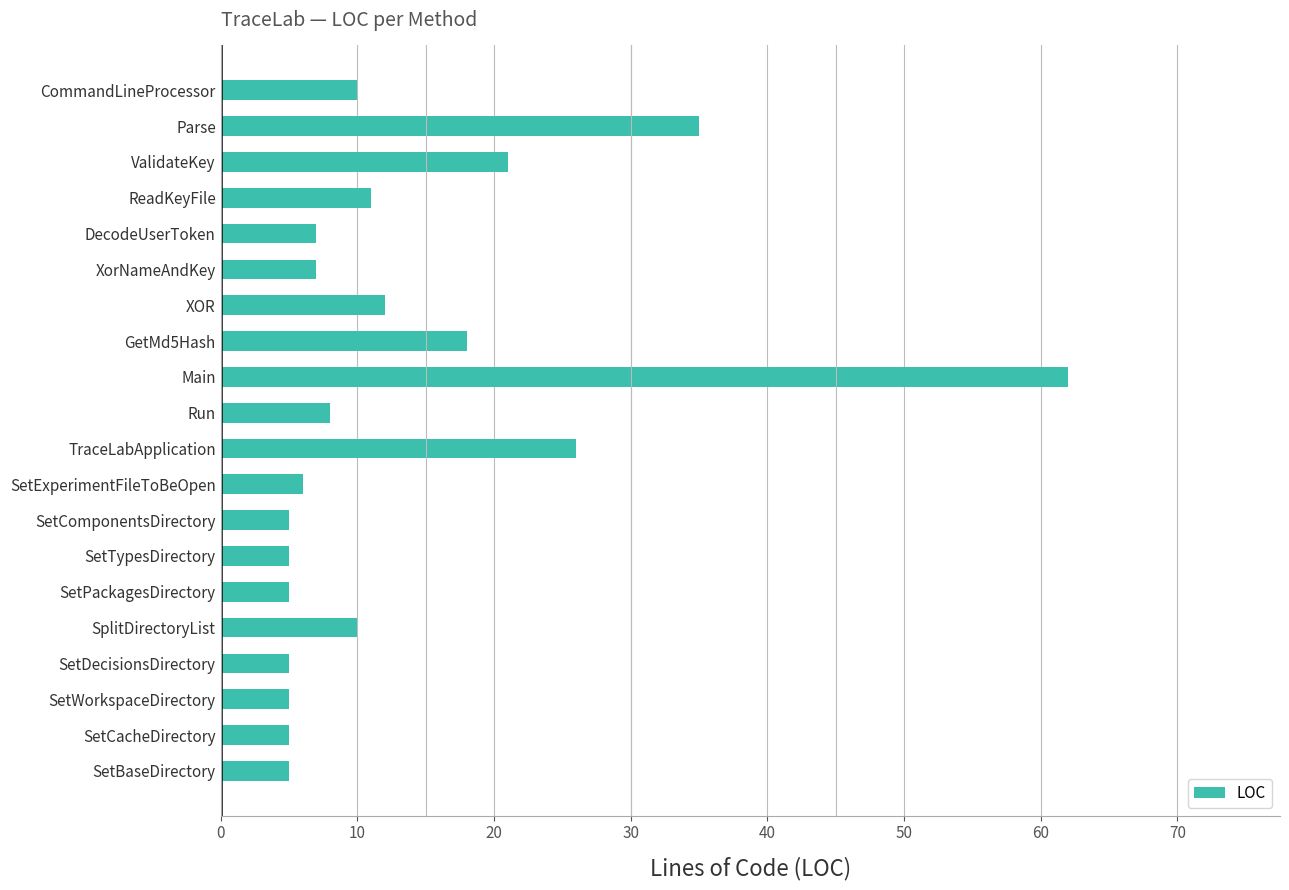

What is the label of the 11th bar from the top?

TraceLabApplication